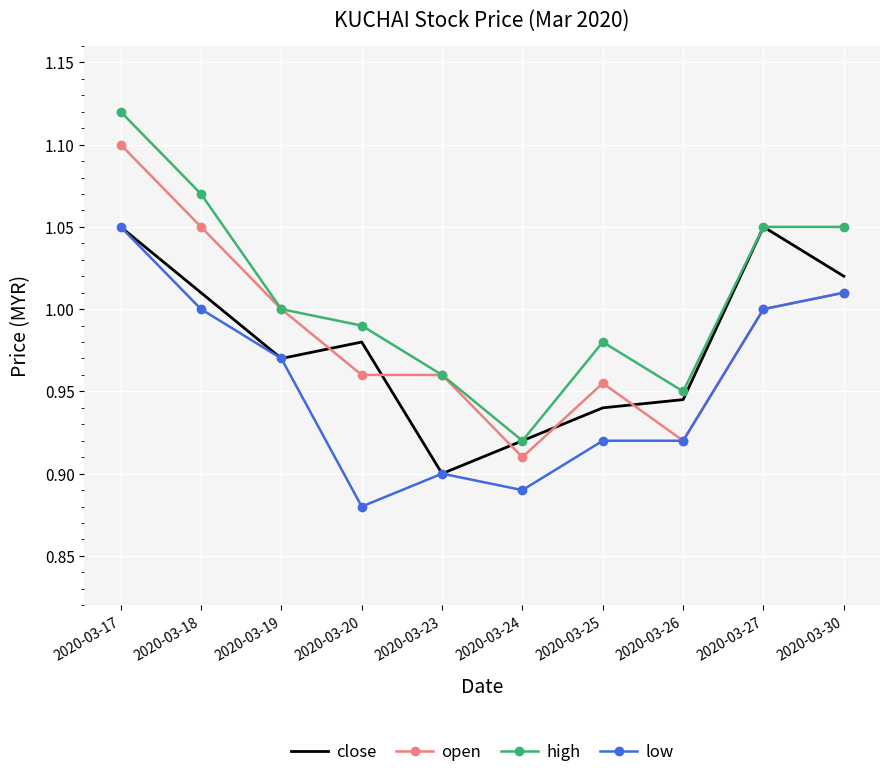

Is the value of low at 2020-03-26 greater than the value of open at 2020-03-23?

No